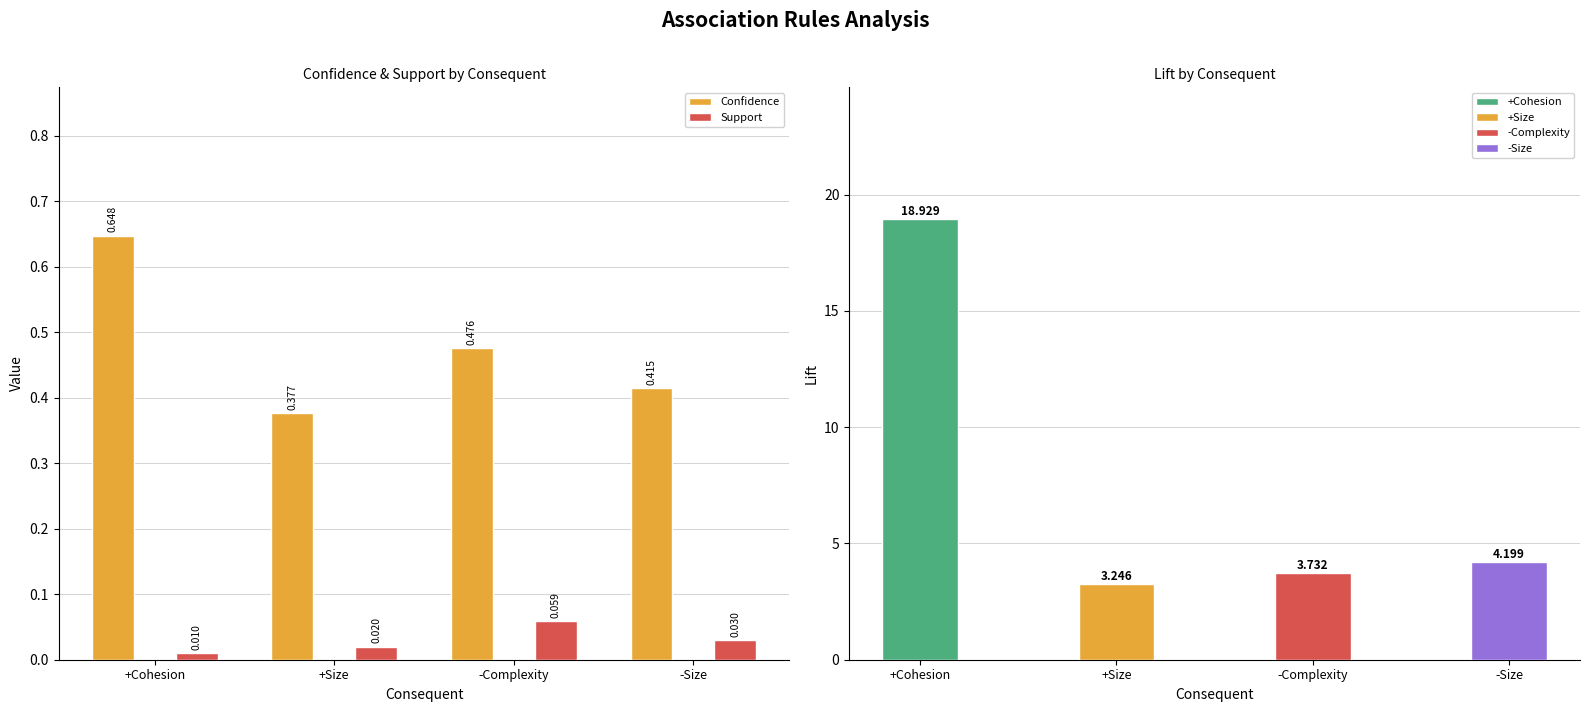

What is the difference between the maximum and minimum values in the Confidence series?

0.3